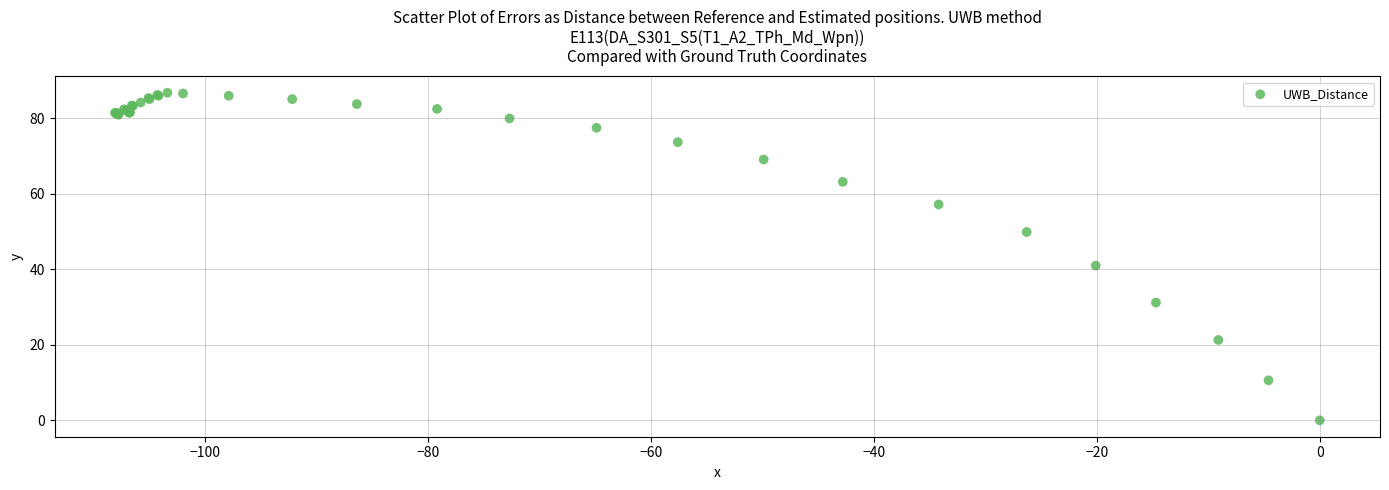

What Y value in the scatter plot is closest to 43?

41.0